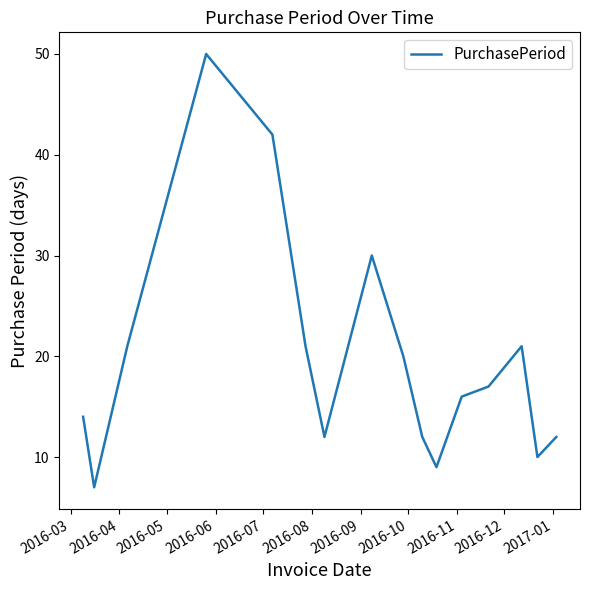

What is the difference between the maximum and minimum values?

43